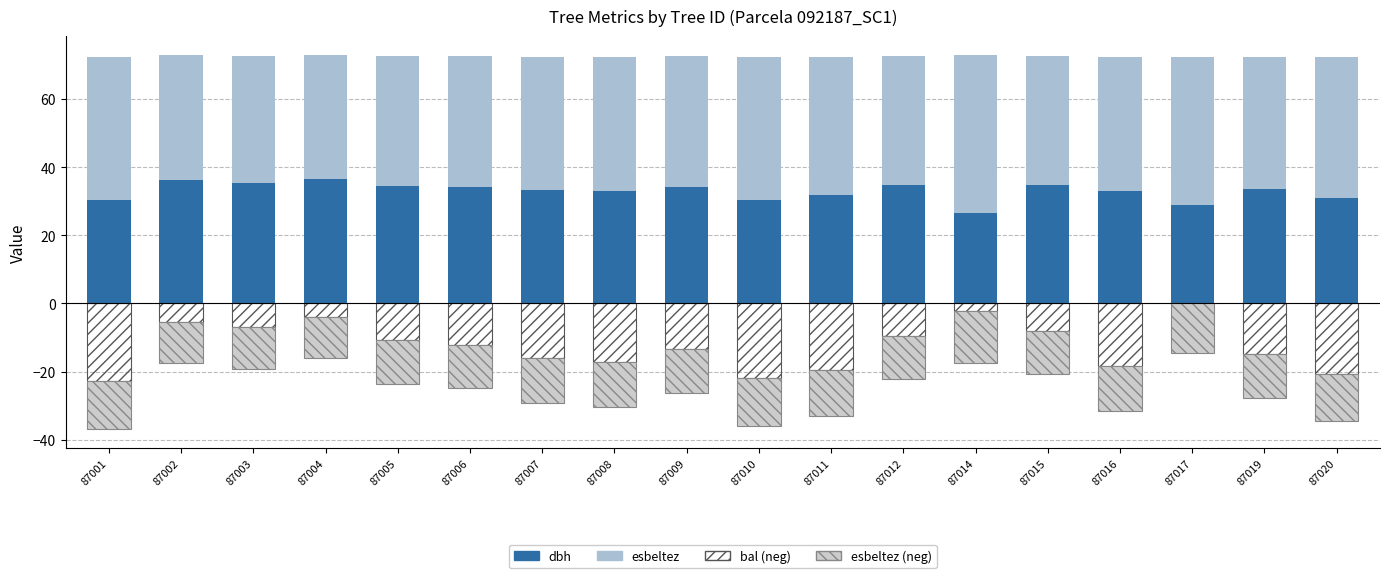

How many data points in bal (neg) are above -12?

8